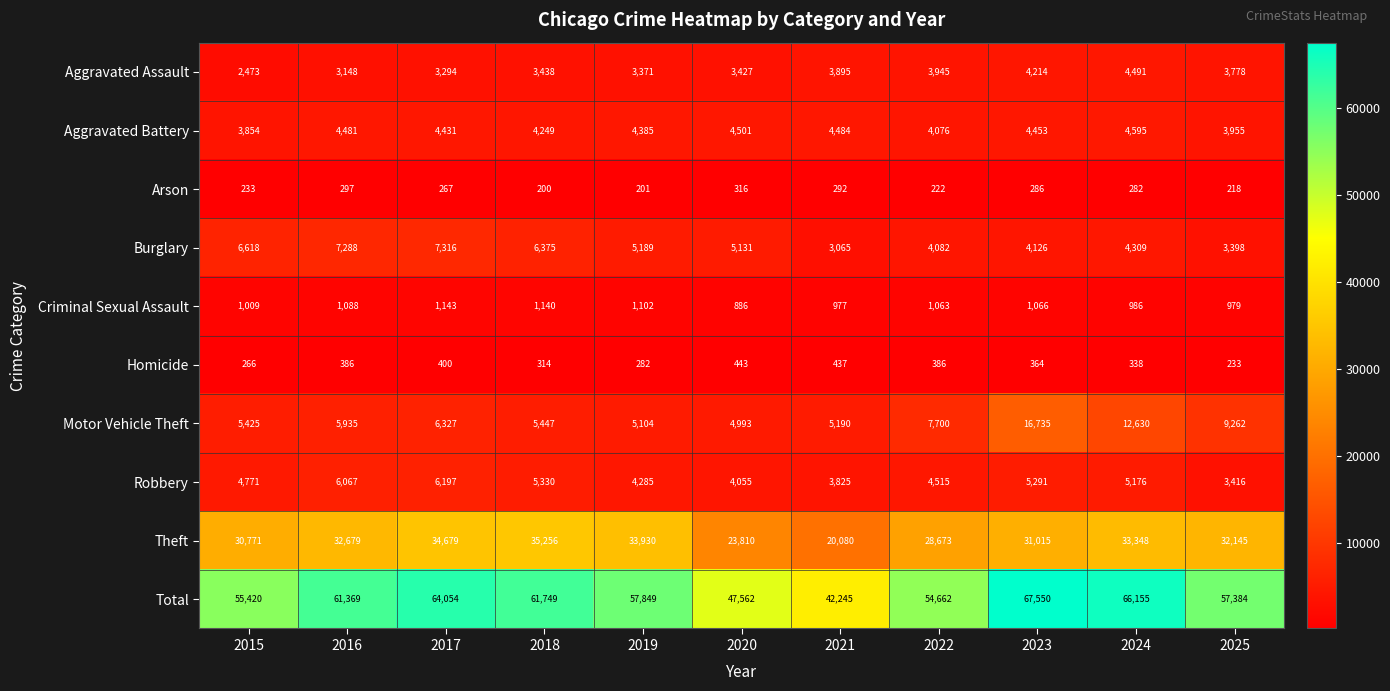

At which category does the chart reach its peak across all series?

2023